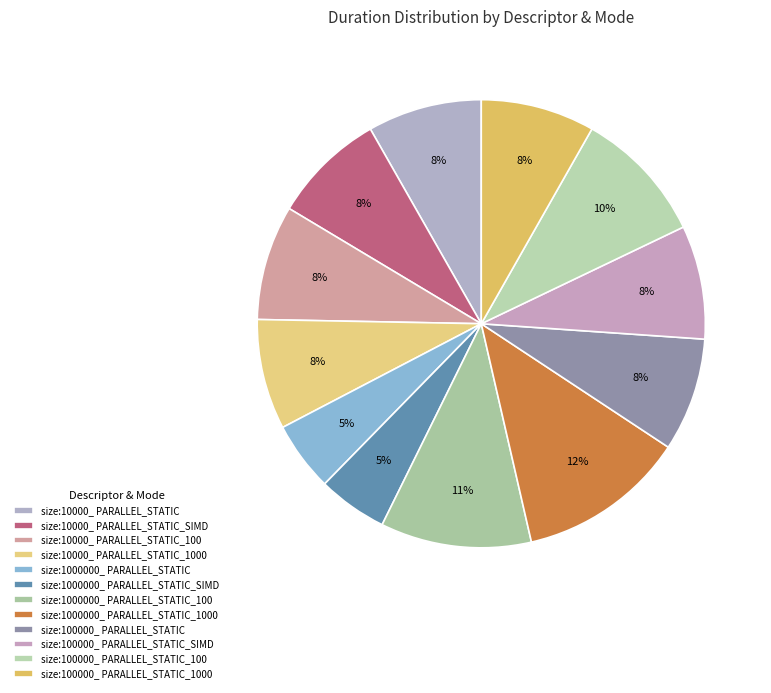

How many slices are in this pie chart?

12